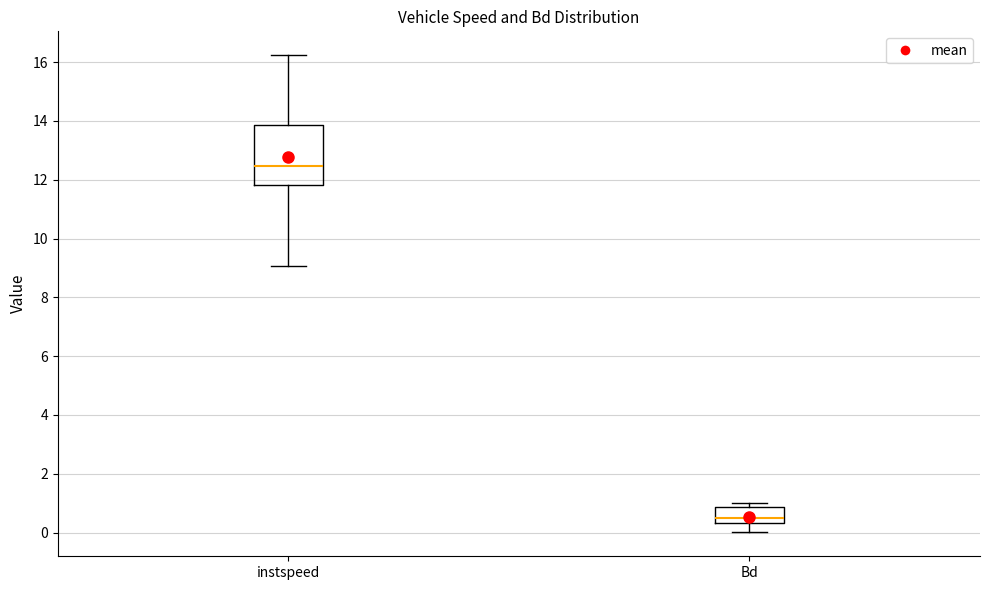

Reading left to right, read every box against the y-axis: the position of its median line, the range the box covers, and the ends of its whiskers. The values are not printed on the chart, so give them approximately, as read against the axis.

instspeed: median 12.4, box 11.8 to 13.8, whiskers 9.0 to 16.2
Bd: median 0.6, box 0.4 to 0.8, whiskers 0.0 to 1.0